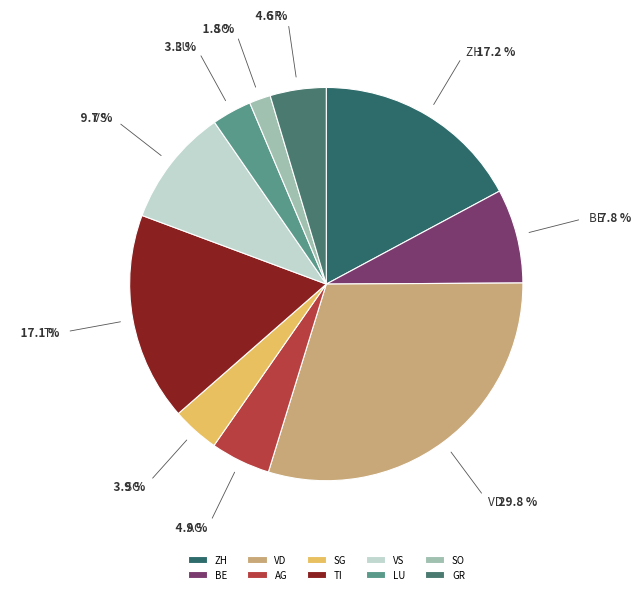

What is the smallest slice in the pie chart?

SO